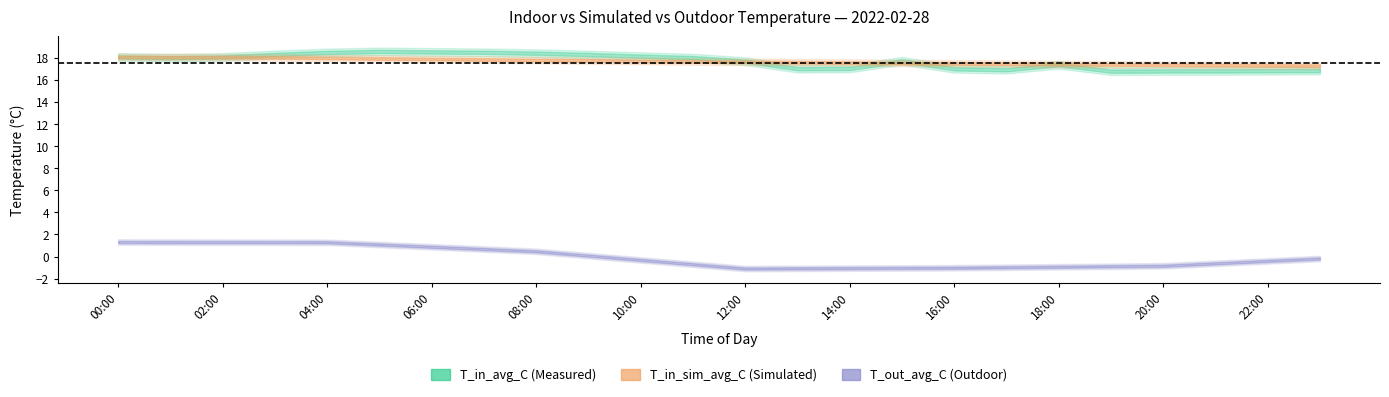

List the series in order of their peak value, highest first.

T_in_avg_C, T_in_sim_avg_C, T_out_avg_C